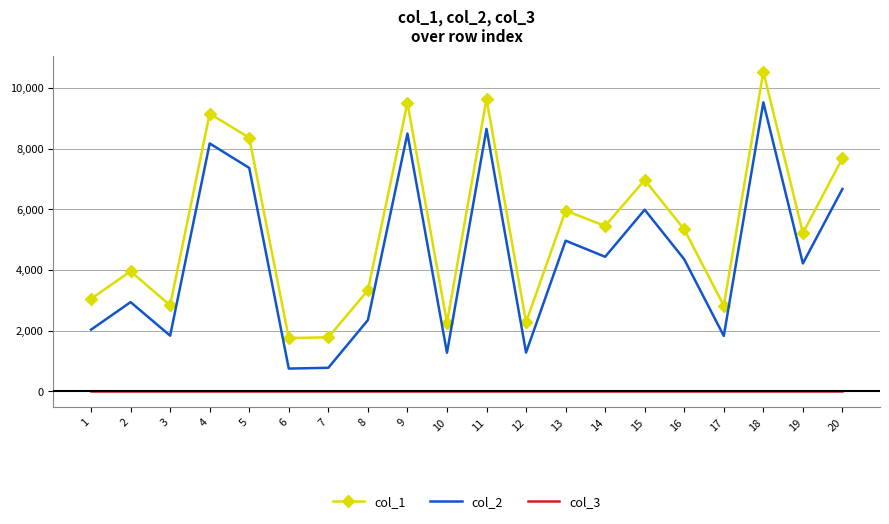

Rank the series by their average value, from lowest to highest.

col_3, col_2, col_1